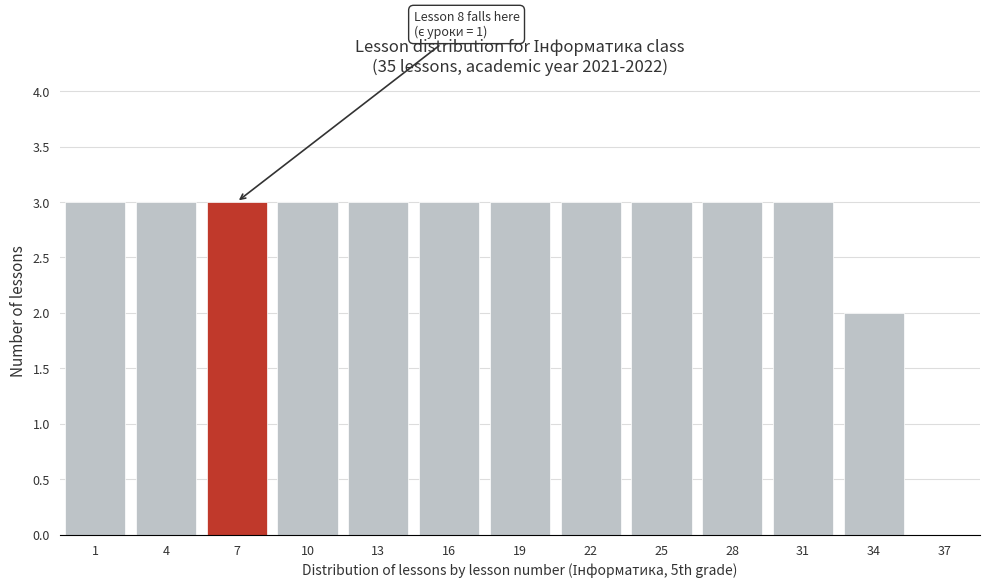

What is the maximum value shown in the chart?

3